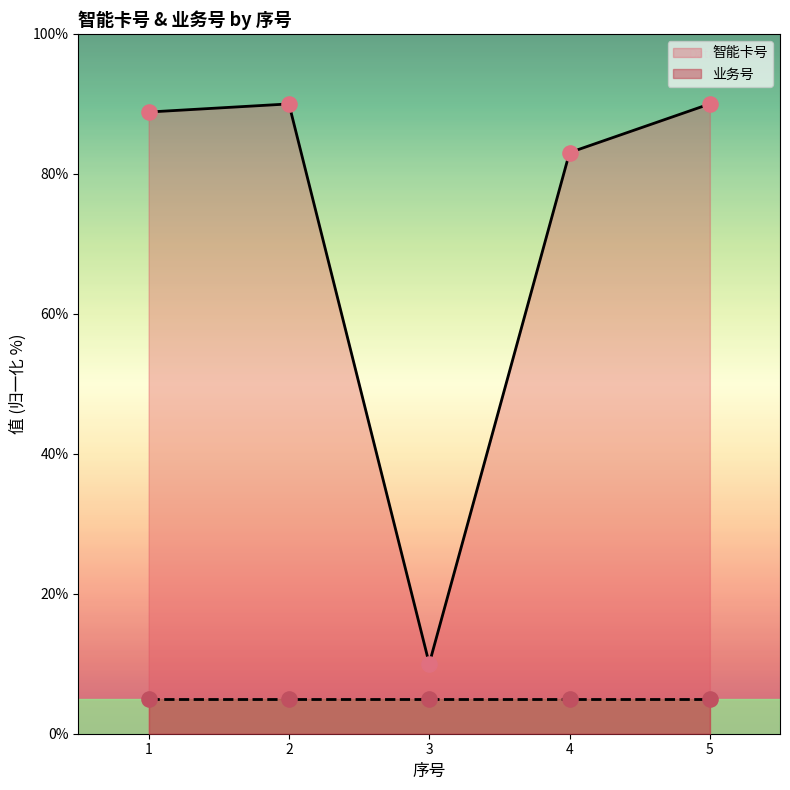

What is the change in value from 2 to 4?

-7.0